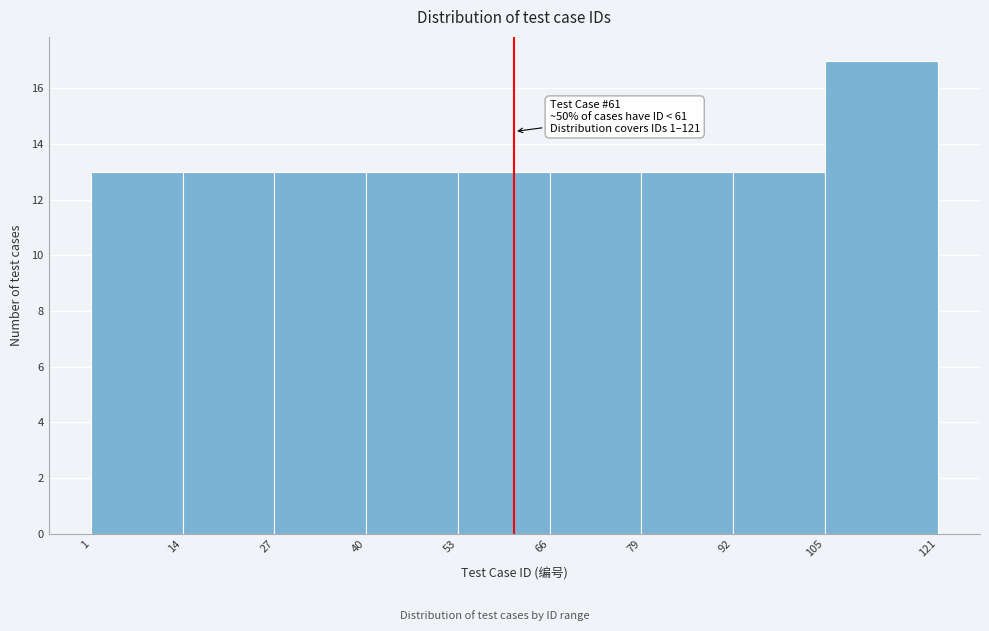

Which range on the x-axis has the tallest bar?

105 to 121